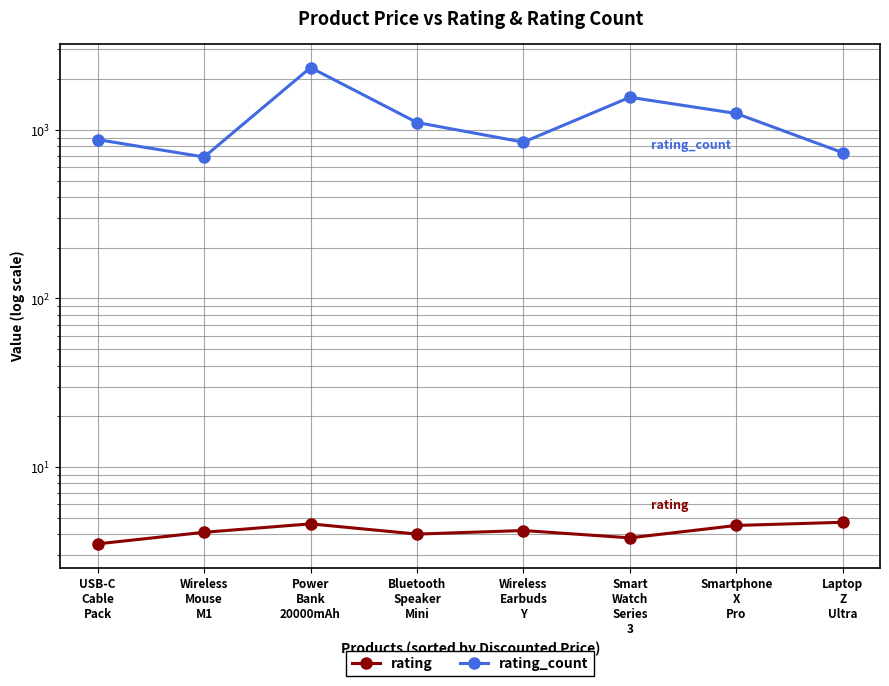

How many series are shown in this chart?

2